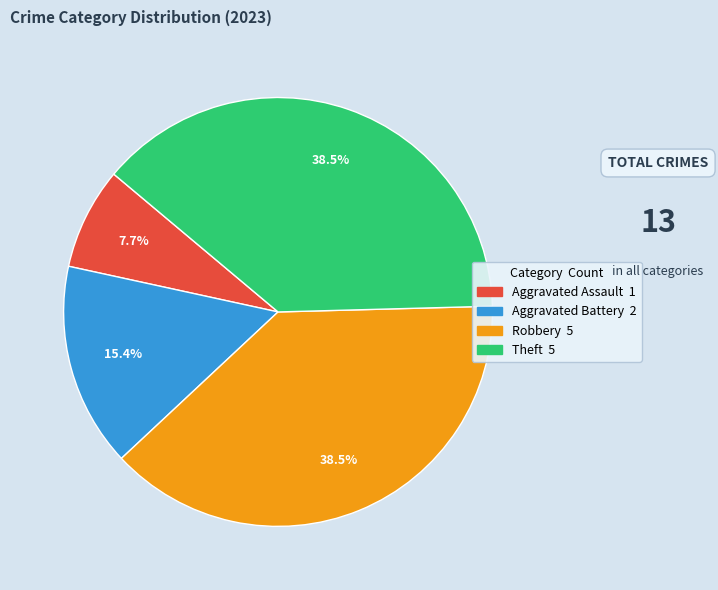

Is it true that Theft is 26% of the pie?

False